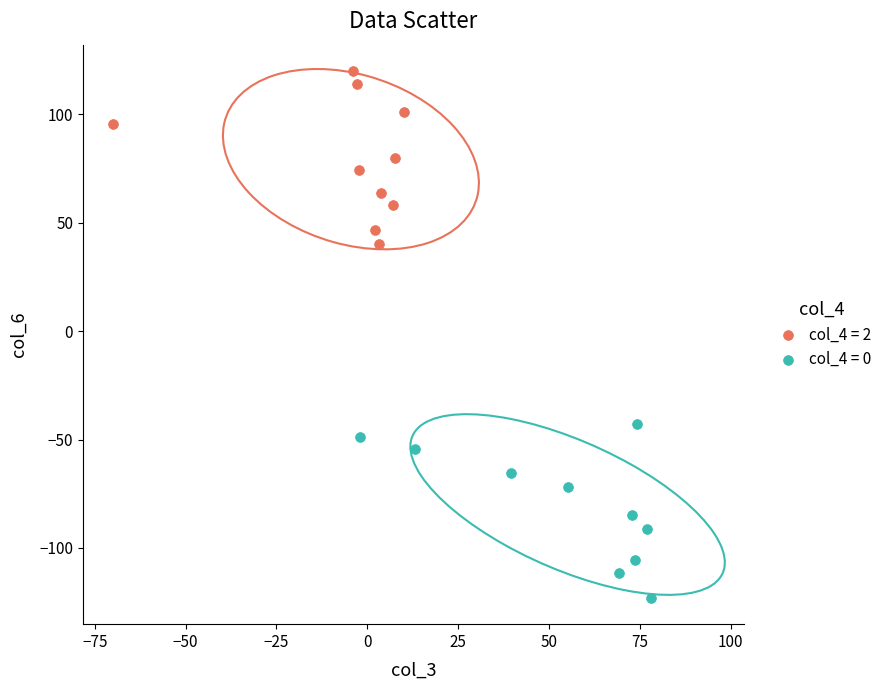

Which series contains the lowest Y value?

col_4 = 0